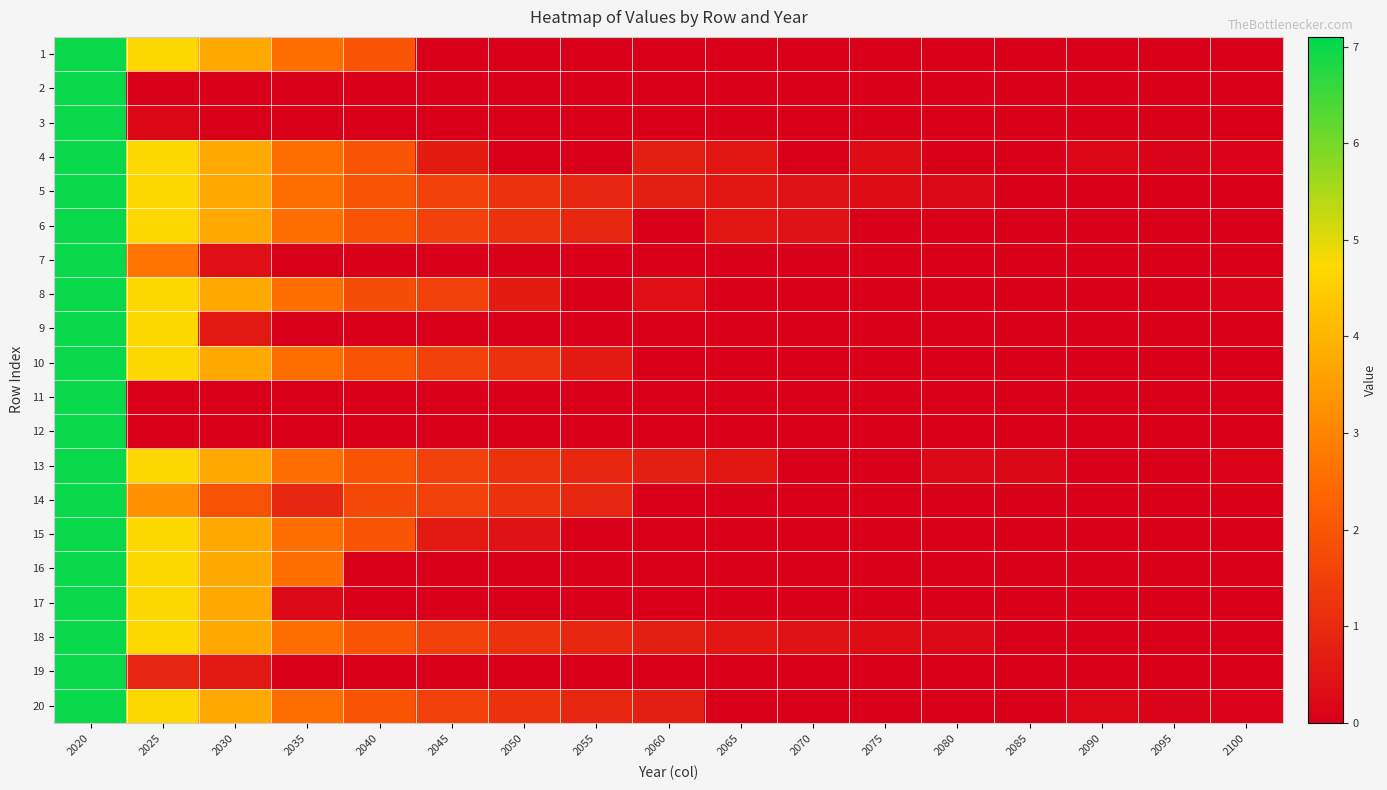

At which category does the chart reach its minimum across all series?

2045